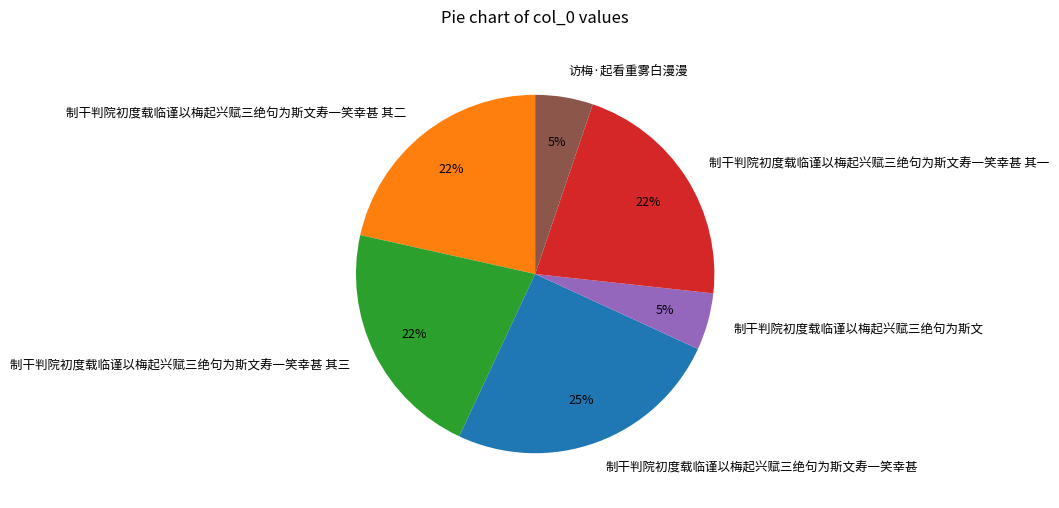

The 制干判院初度载临谨以梅起兴赋三绝句为斯文寿一笑幸甚 其三 slice represents 29% of the pie. True or false?

False